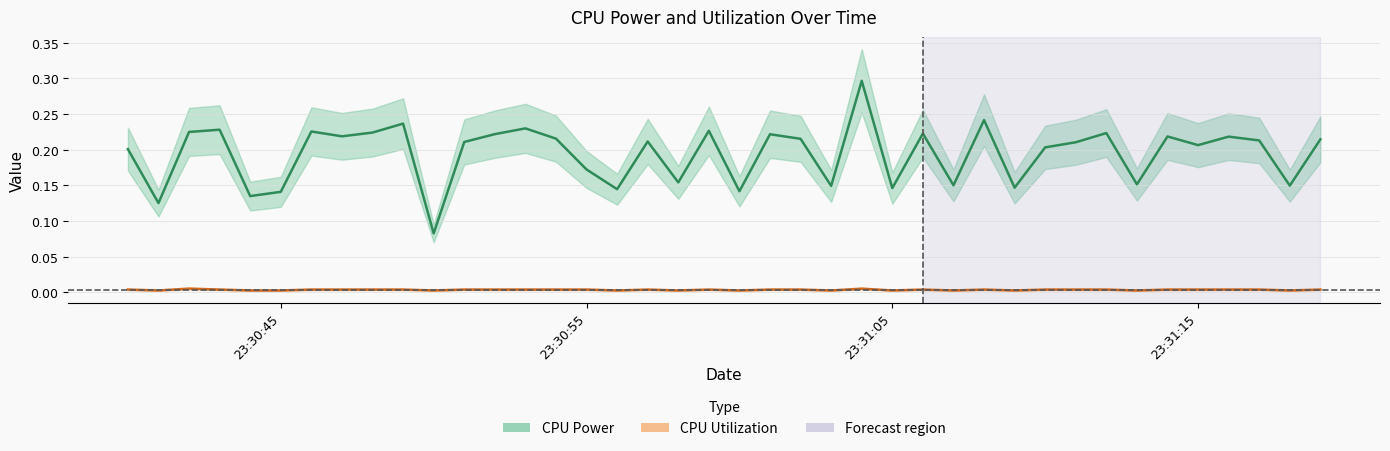

What is the sum of the CPU Power values at 2025-04-09 23:31:09 and 2025-04-09 23:31:04?

0.4